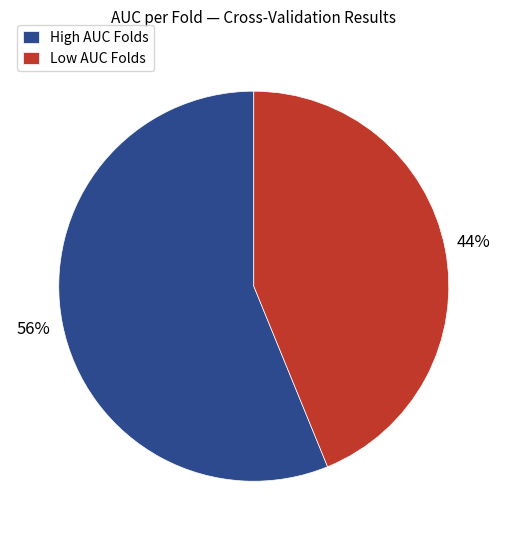

Do High AUC Folds and Low AUC Folds together represent more than half of the pie?

Yes